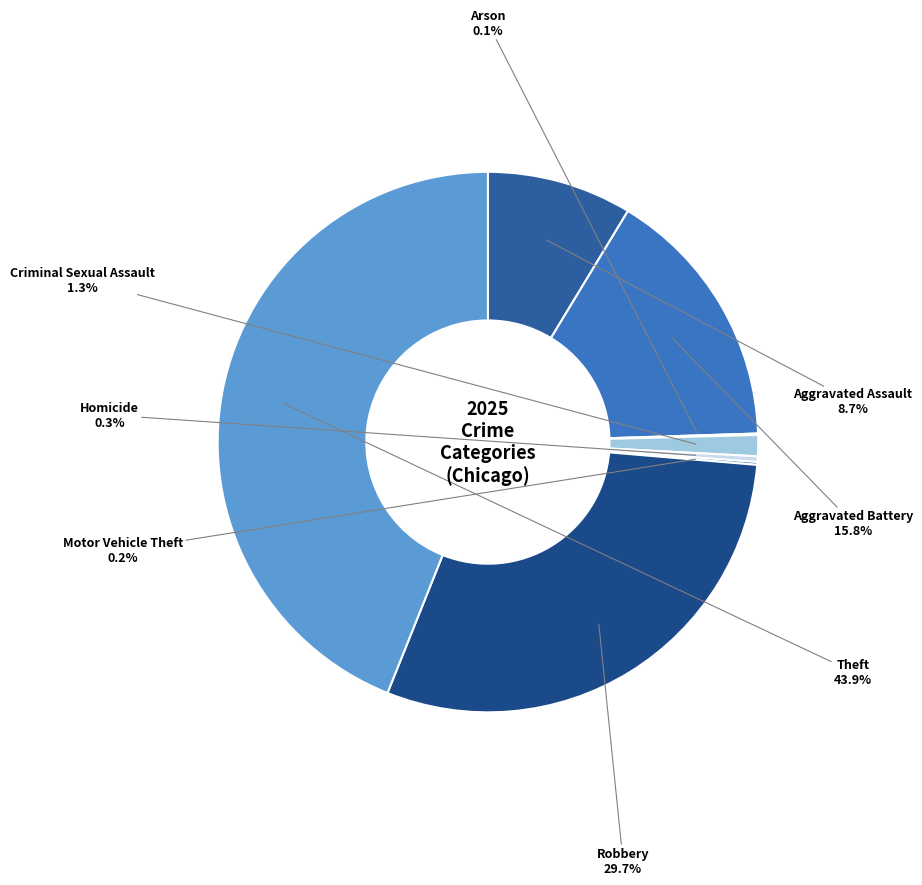

Count the number of slices in the pie.

8